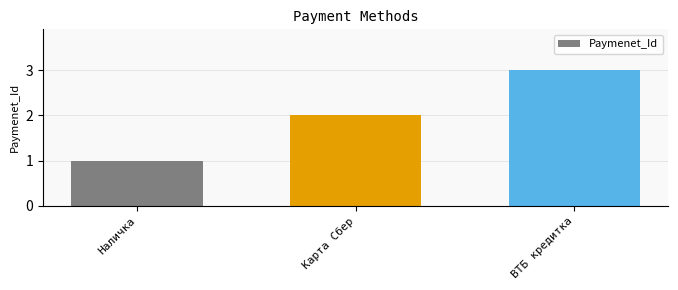

What is the approximate value at ВТБ кредитка?

3